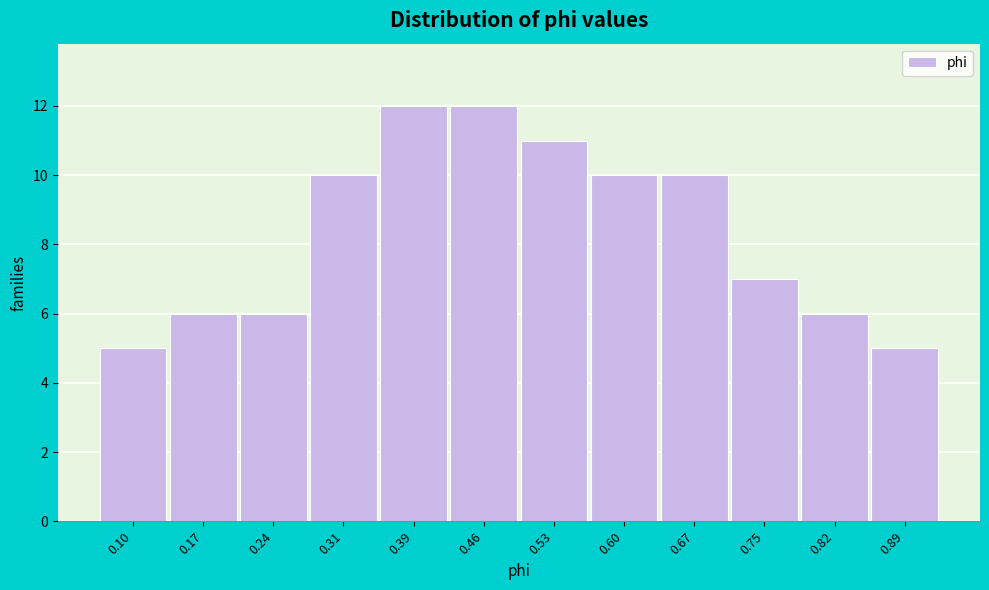

Reading left to right, what are all the values shown in this chart?

0.10=5	0.17=6	0.24=6	0.31=10	0.39=12	0.46=12	0.53=11	0.60=10	0.67=10	0.75=7	0.82=6	0.89=5